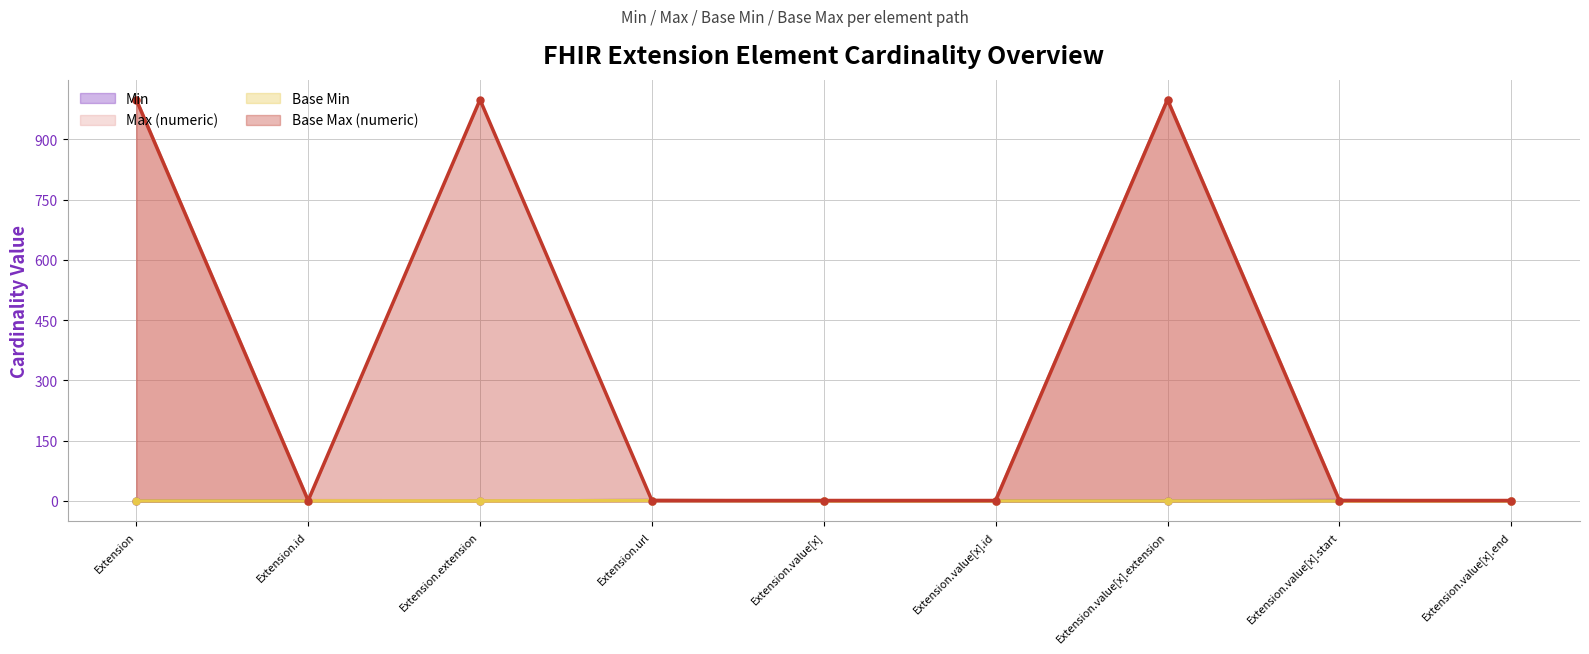

Which series has the largest range (max minus min)?

Max (numeric)